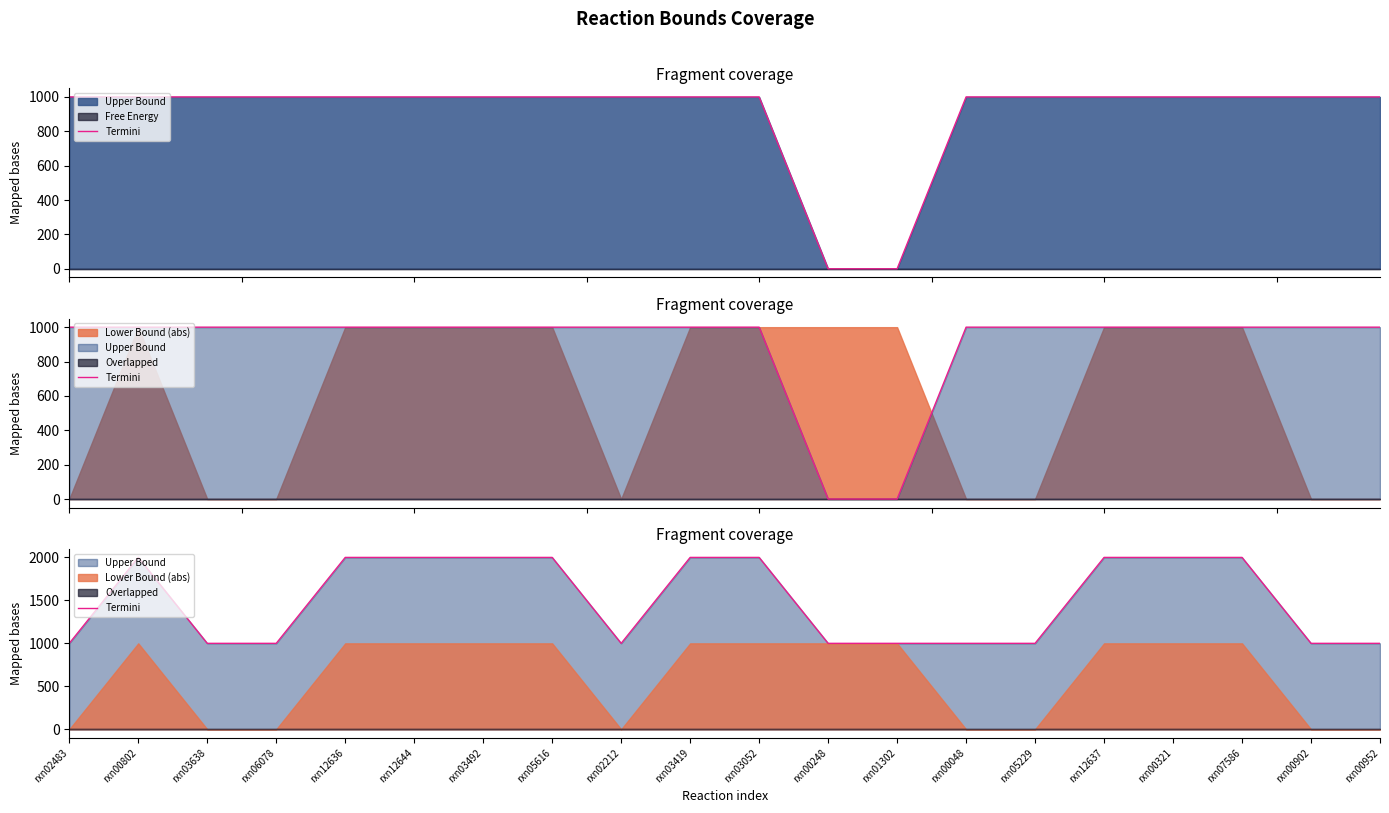

Count the values in the range 1000 to 2000.

20